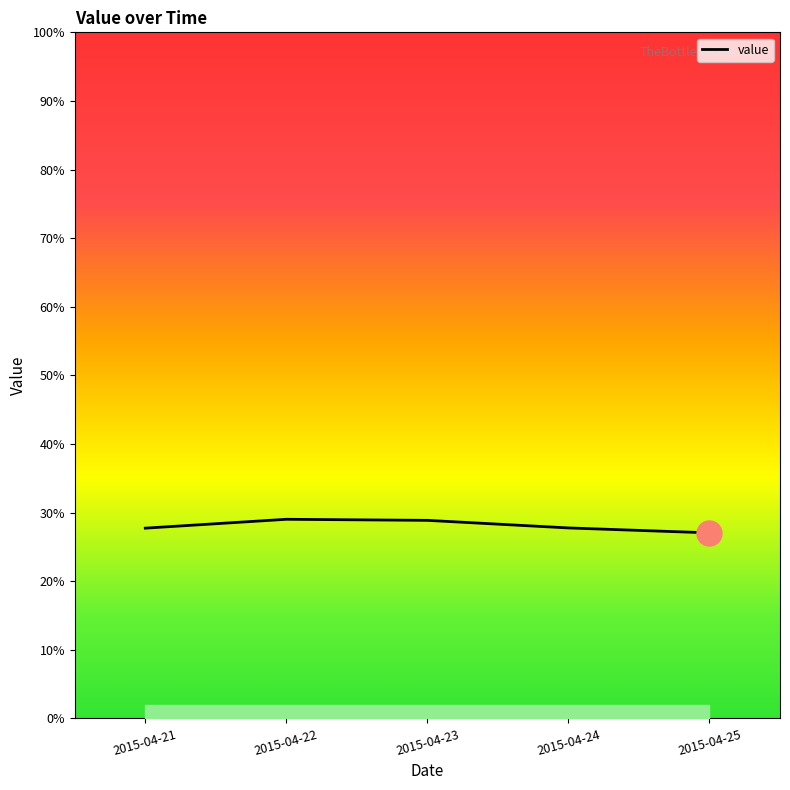

Does the chart display data point markers on the line(s)?

No